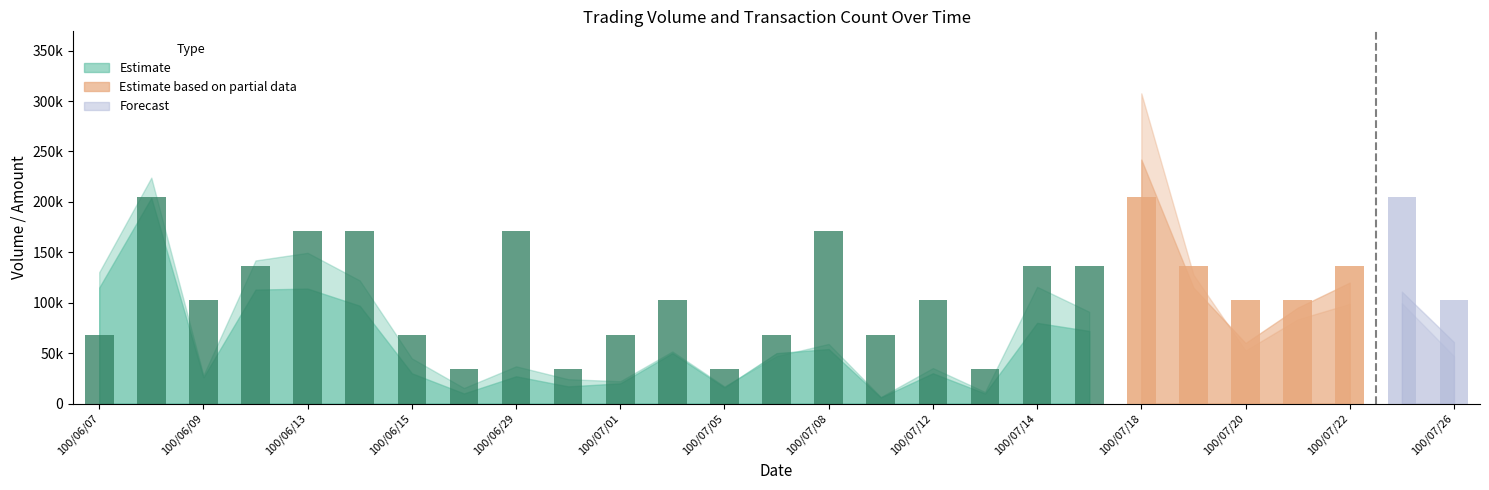

Reading right to left, transcribe all the data shown in this chart.

col_1: 61000	111000	120000	95000	60000	115000	242000	72000	80000	10000	30000	6000	54000	50000	16000	50000	20000	17000	27000	10000	30000	97000	114000	113000	26000	204000	115000
col_2: 46970	99530	98900	83500	52600	127850	307660	91020	115800	11500	35200	6480	59140	47000	16960	51700	22100	24140	36910	15400	44800	122120	149510	141910	28080	224030	130250
col_8_vals: 3	6	4	3	3	4	6	4	4	1	3	2	5	2	1	3	2	1	5	1	2	5	5	4	3	6	2